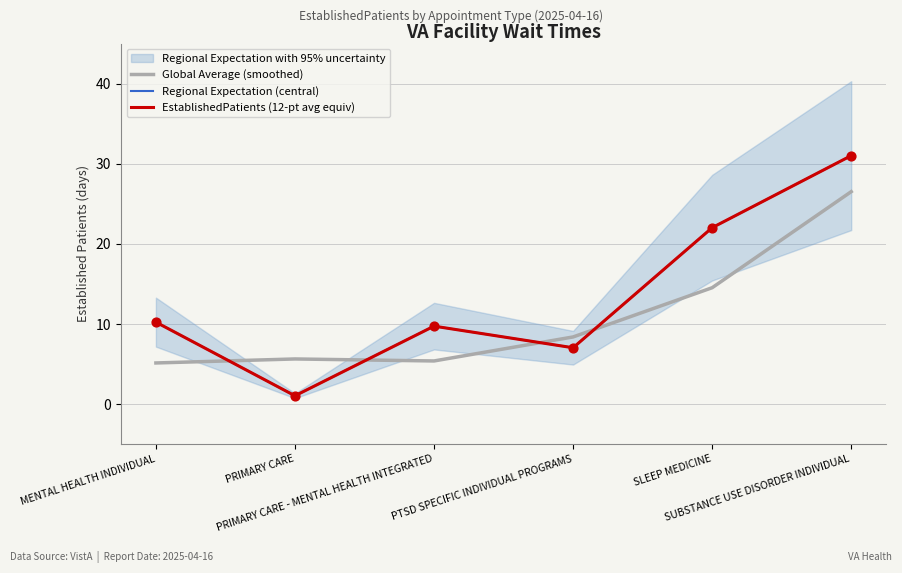

At how many categories does at least one series exceed 16?

2